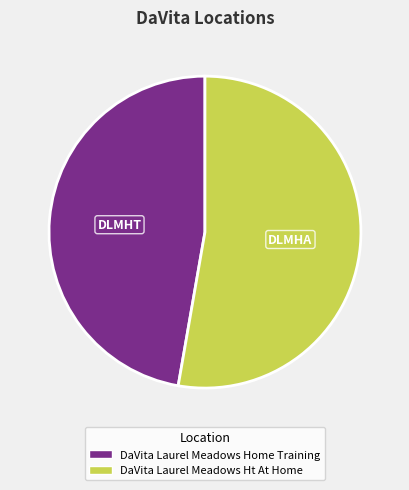

Do DaVita Laurel Meadows Ht At Home and DaVita Laurel Meadows Home Training together represent more than half of the pie?

Yes